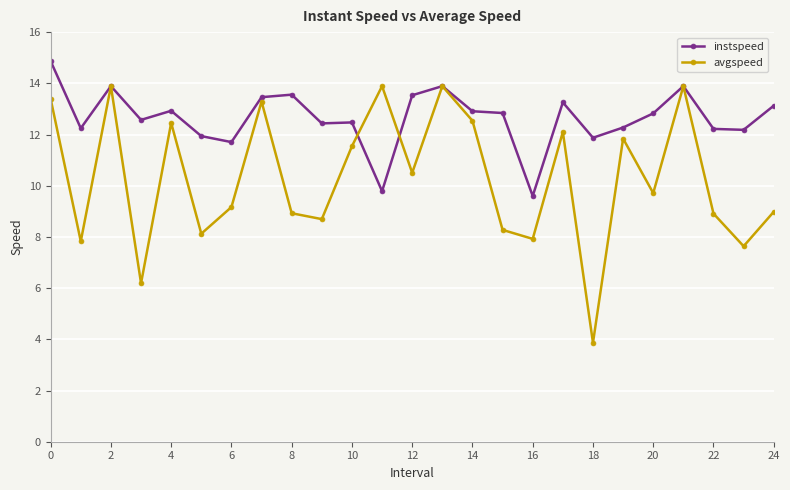

What is the value of the instspeed point at the 8th from the left?

13.5